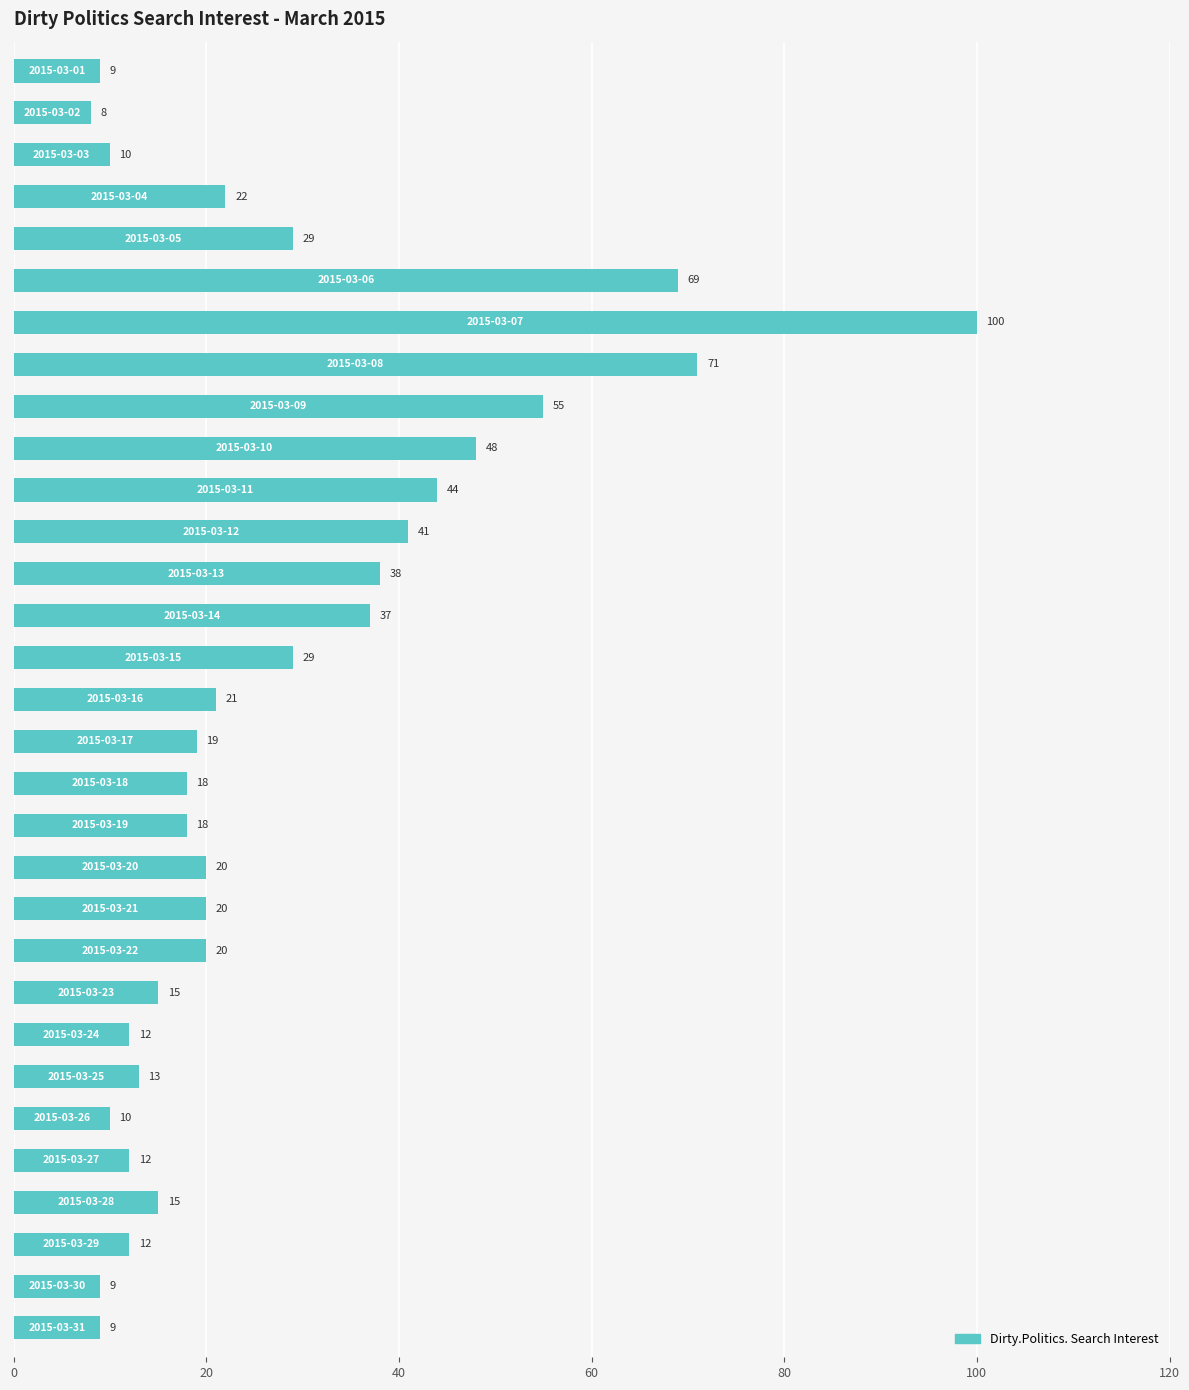

What is the sum of all values?

853